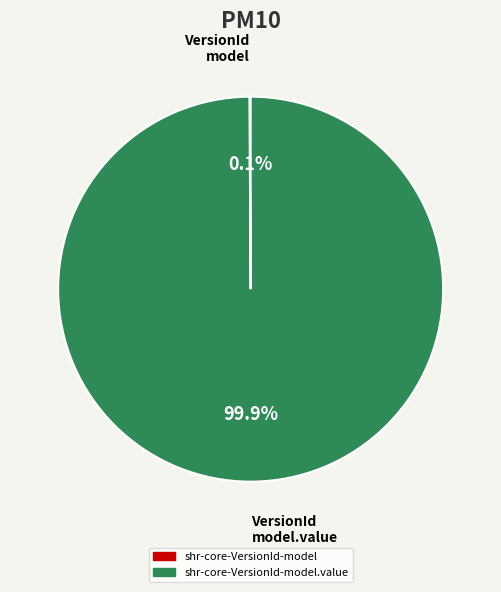

Does any single category account for the majority?

Yes